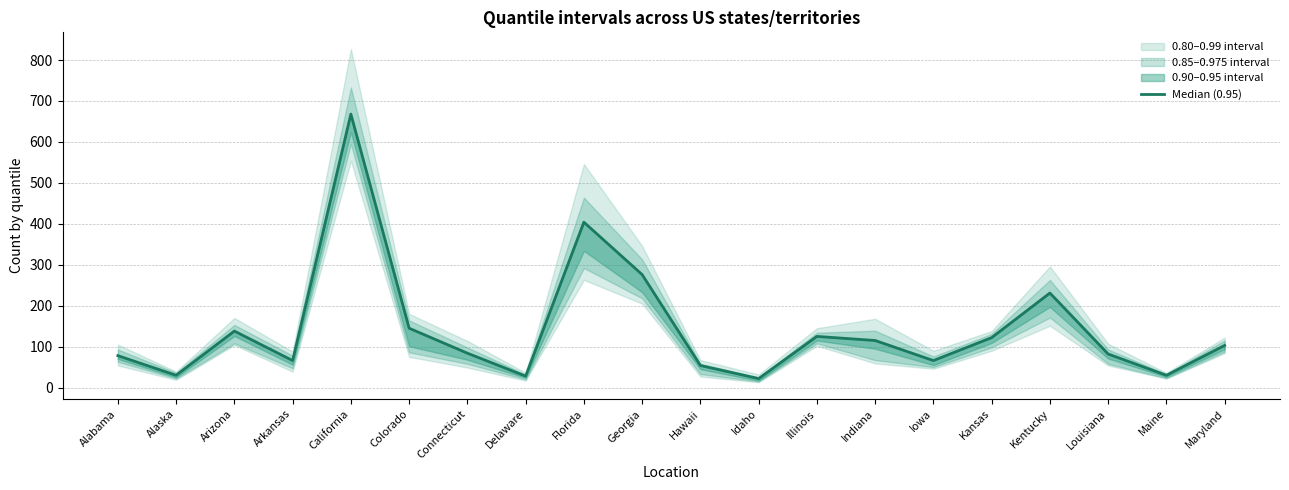

Rank the categories by value from lowest to highest.

Idaho, Delaware, Alaska, Maine, Hawaii, Arkansas, Iowa, Alabama, Louisiana, Connecticut, Maryland, Indiana, Kansas, Illinois, Arizona, Colorado, Kentucky, Georgia, Florida, California